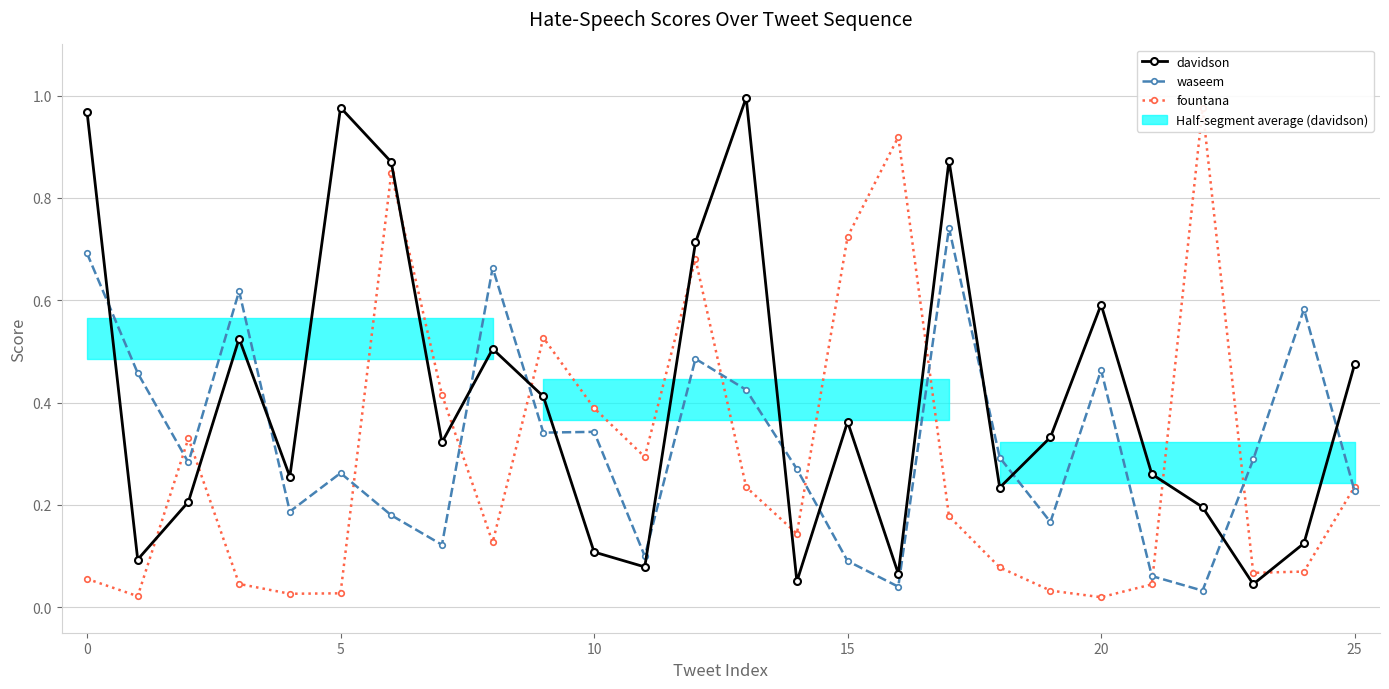

Which series has the widest spread of values?

fountana